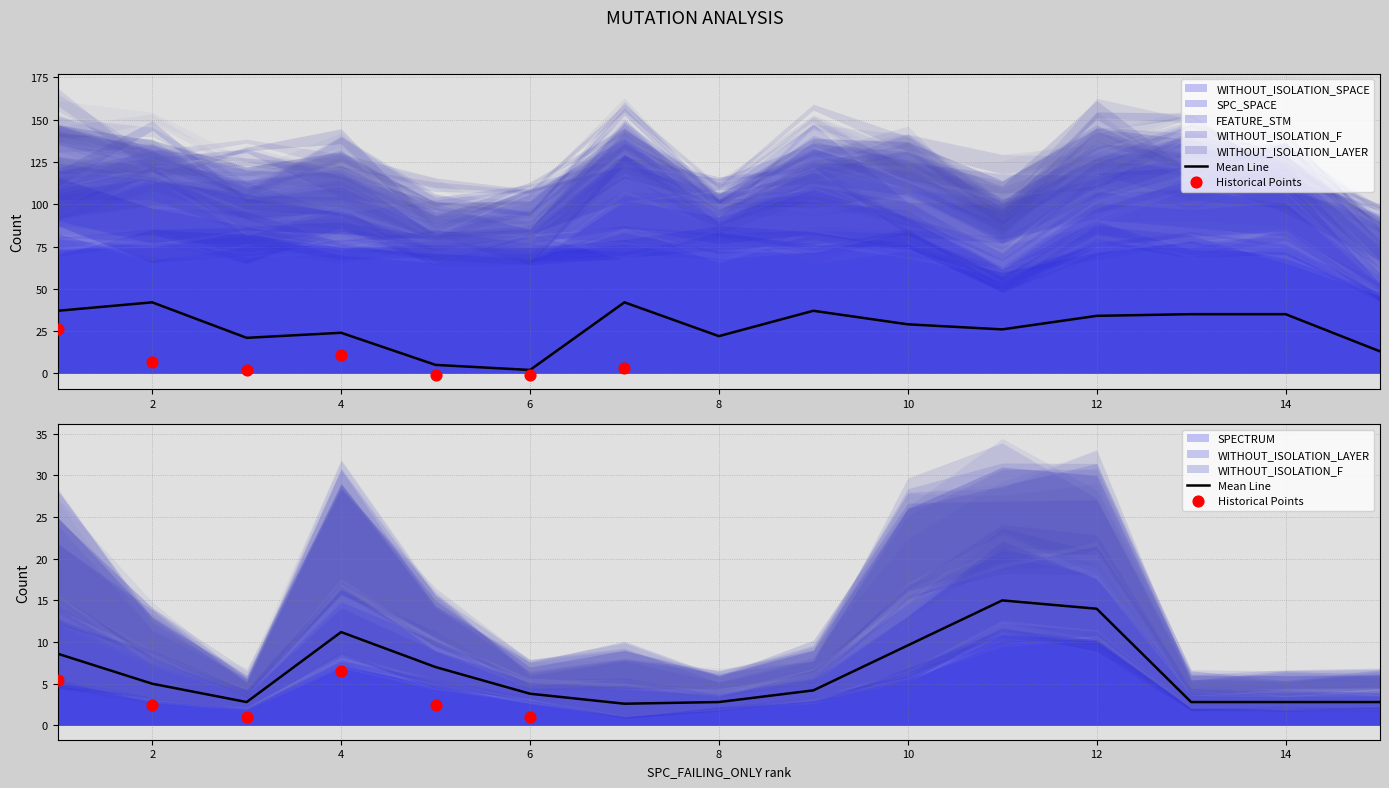

What is the total value across all series at 1?

152